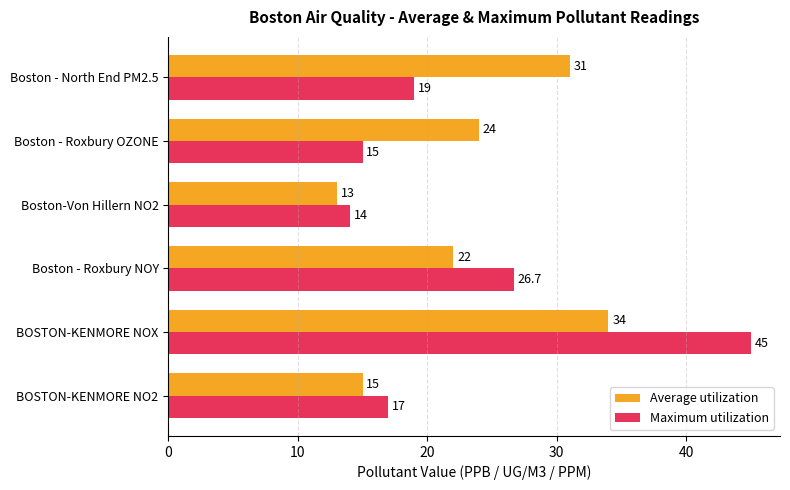

Which category has the lowest value across all series?

Boston-Von Hillern NO2